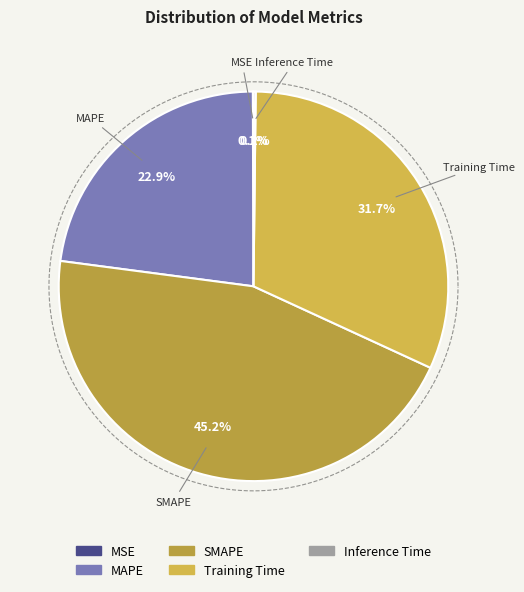

What percentage is the Training Time slice, to the nearest percent?

32%